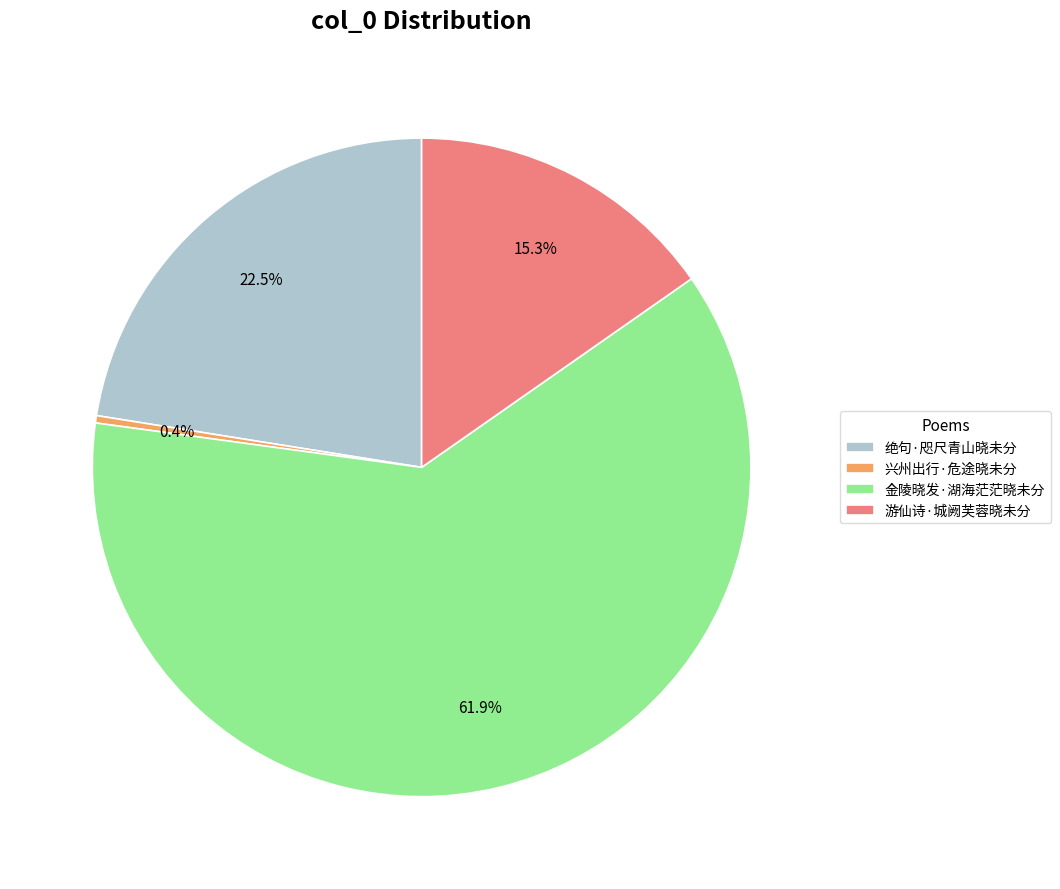

Does any single category account for the majority?

Yes